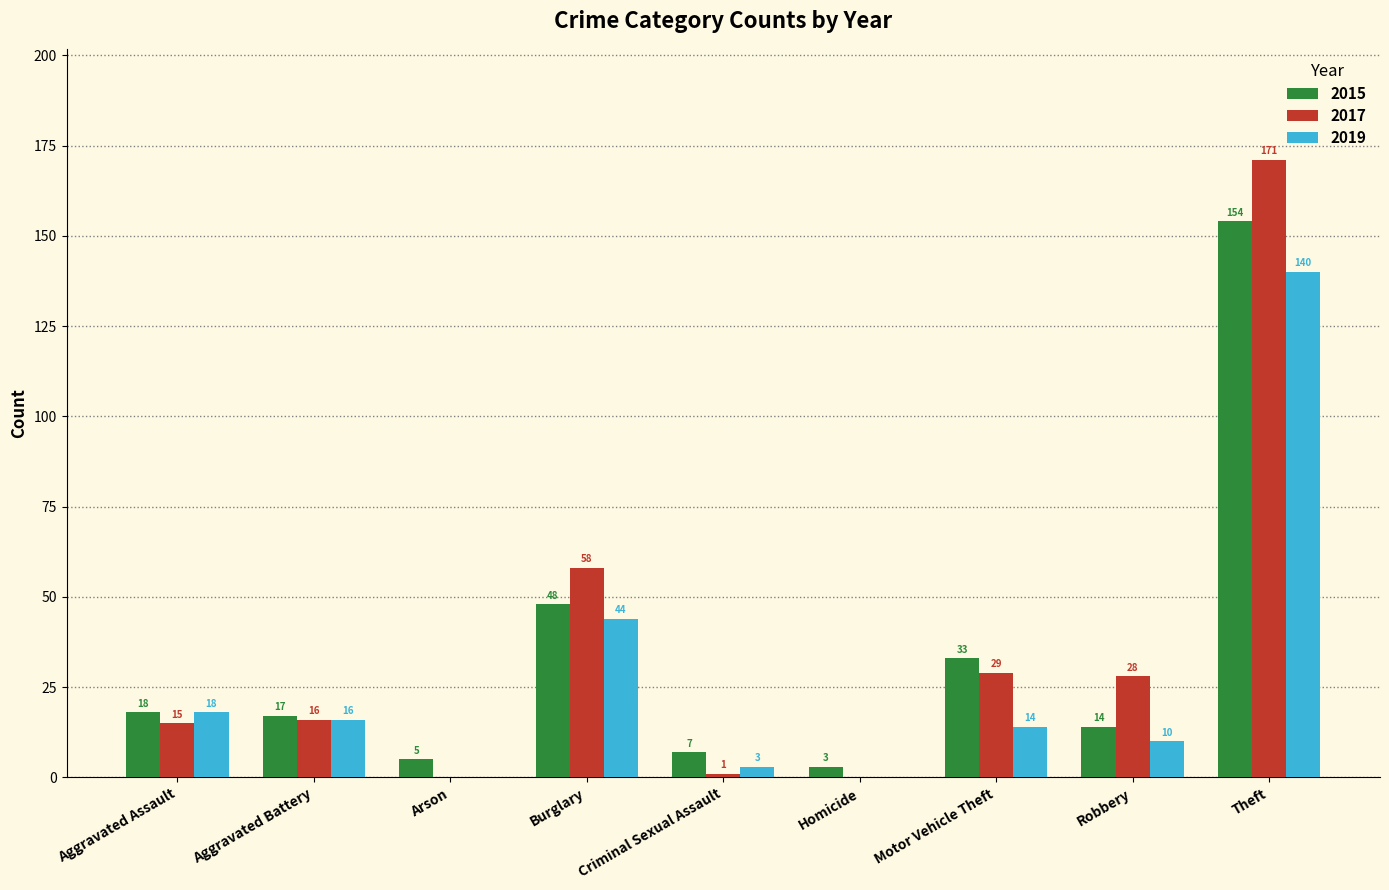

Which label corresponds to the largest value in the chart?

Theft